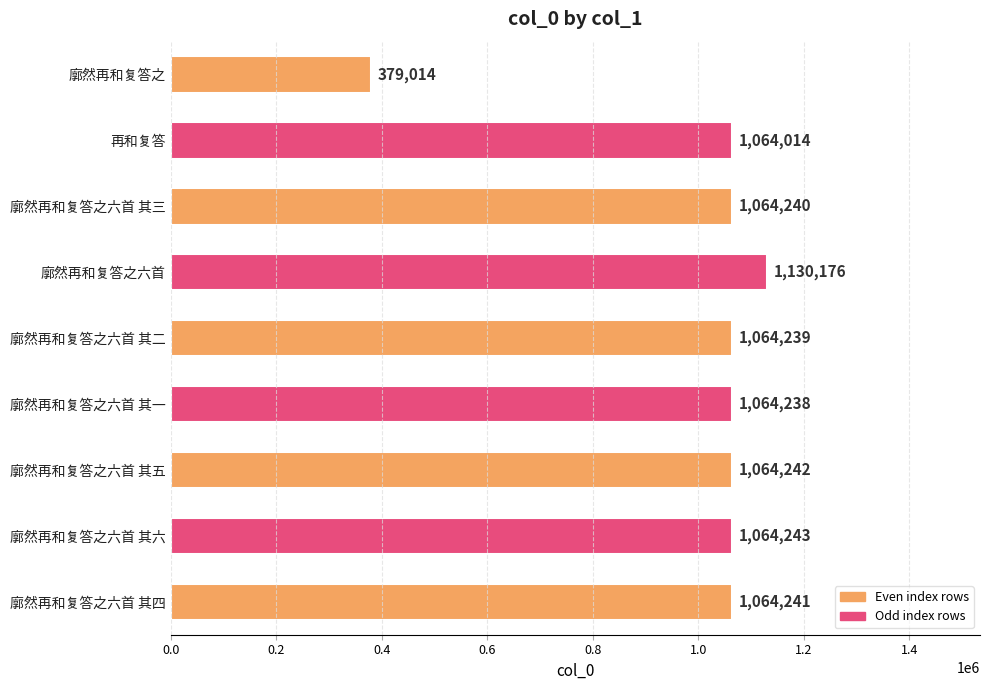

Rank the categories by value from lowest to highest.

廓然再和复答之, 再和复答, 廓然再和复答之六首 其一, 廓然再和复答之六首 其二, 廓然再和复答之六首 其三, 廓然再和复答之六首 其四, 廓然再和复答之六首 其五, 廓然再和复答之六首 其六, 廓然再和复答之六首